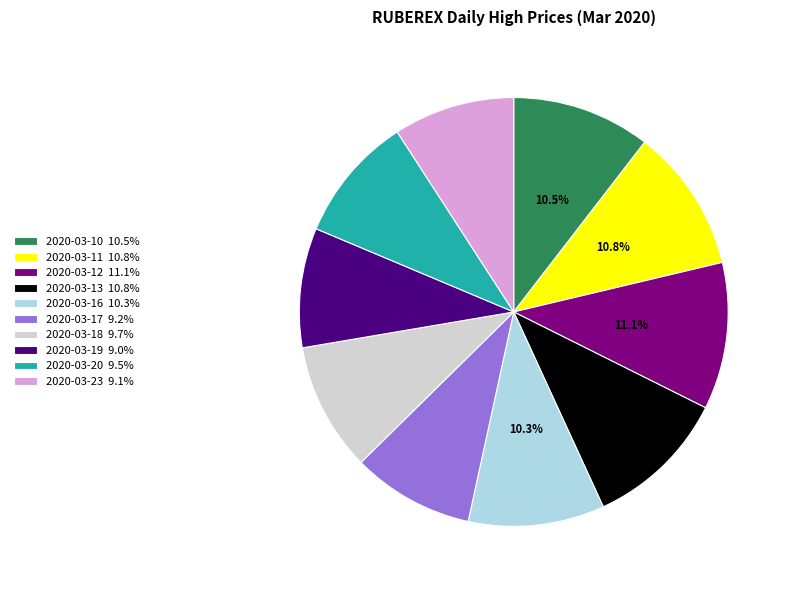

The 2020-03-23 slice represents 9% of the pie. True or false?

True